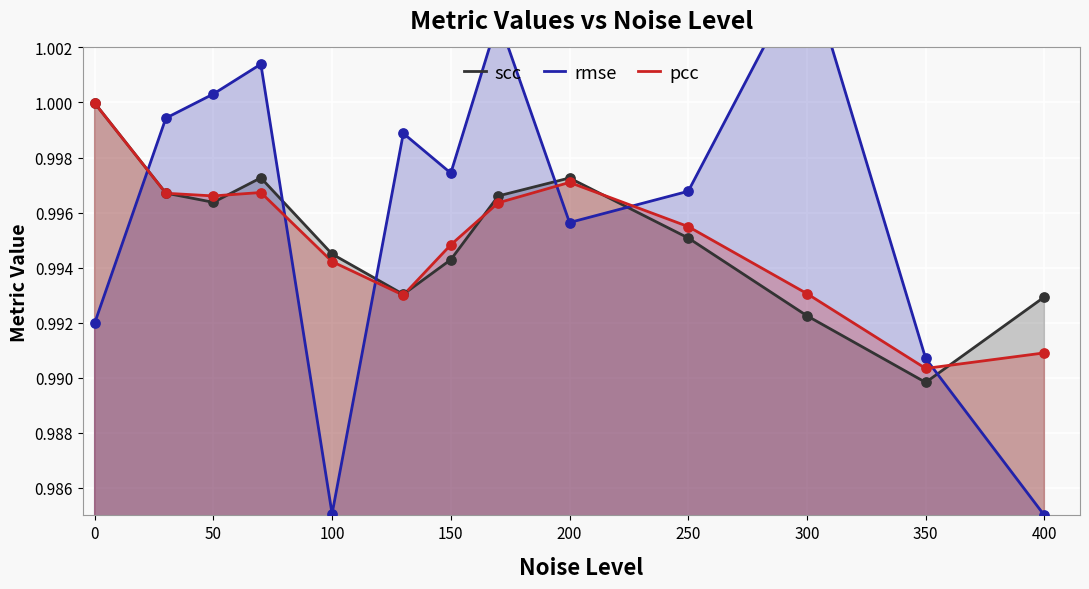

The value of pcc at 0 is 1.0. True or false?

True